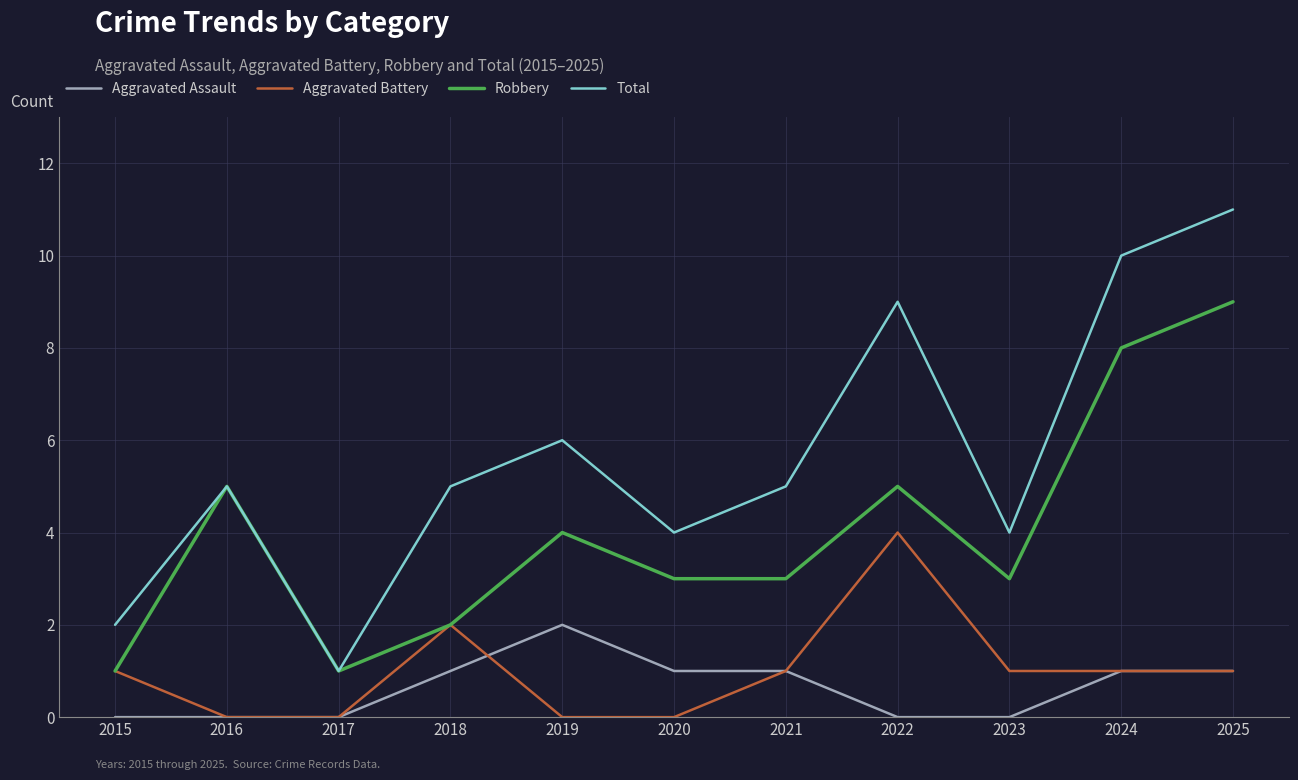

Rank the series by their maximum value, from highest to lowest.

Total, Robbery, Aggravated Battery, Aggravated Assault